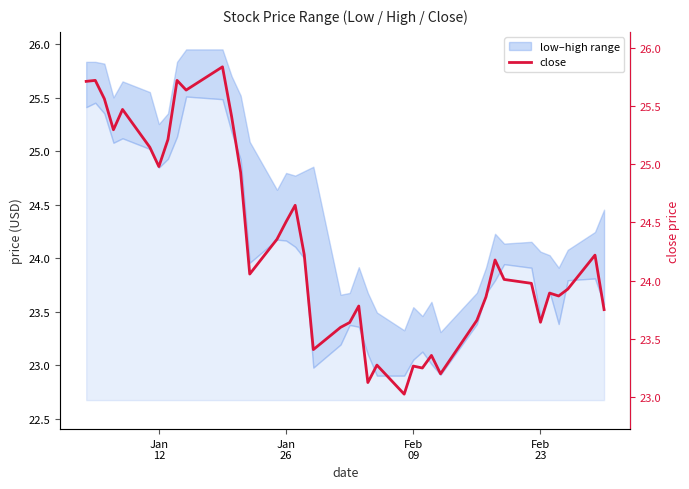

The value at 28 is 40.6. True or false?

False